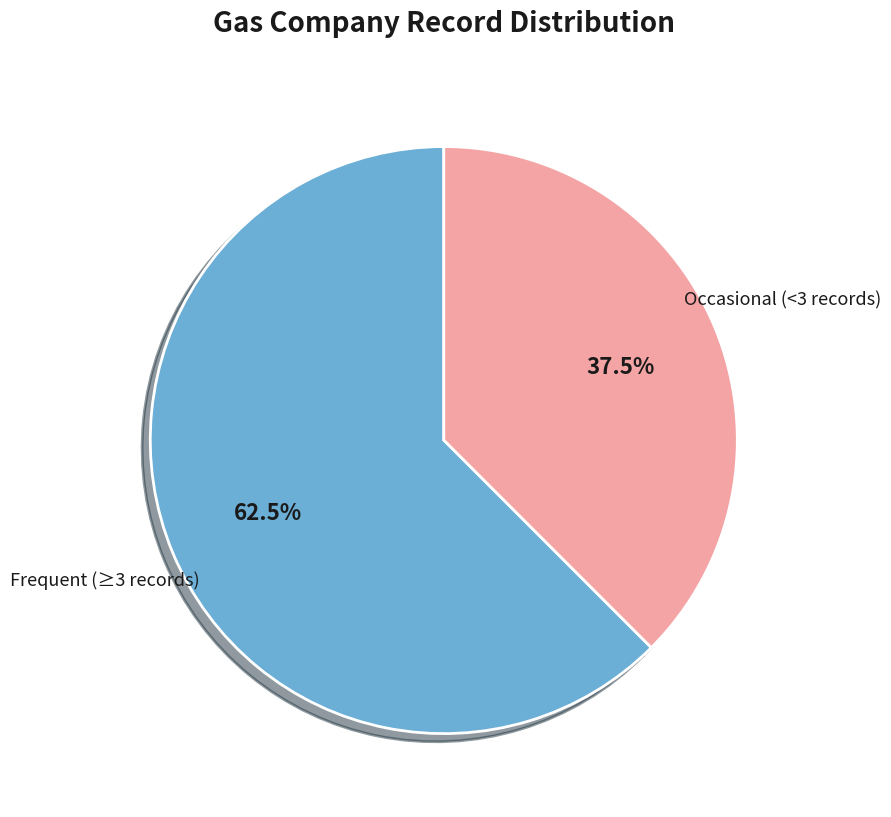

Is there a majority slice in this chart?

Yes